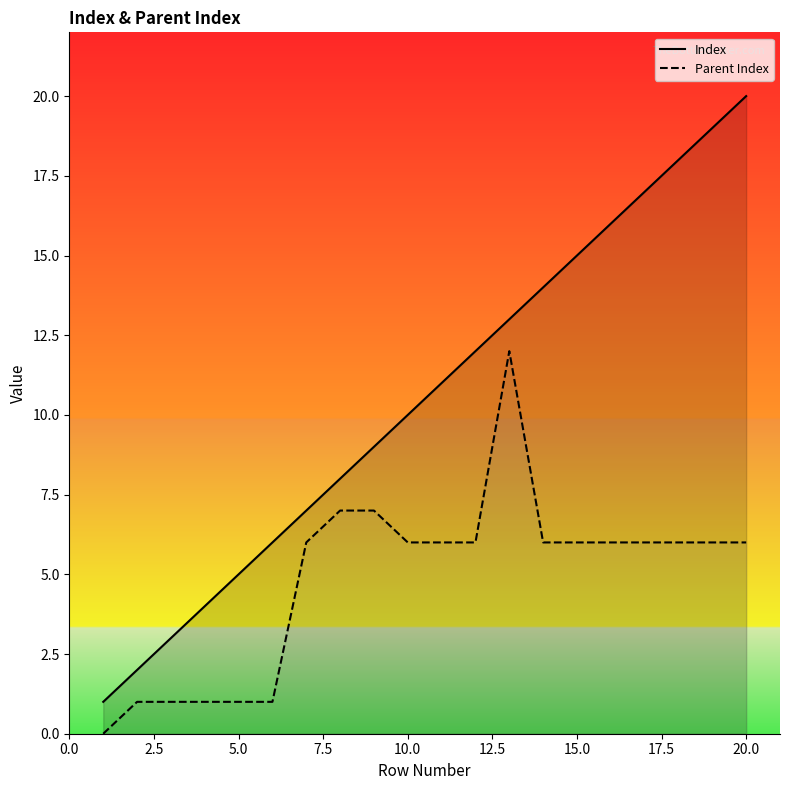

What is the maximum value shown in the chart?

20